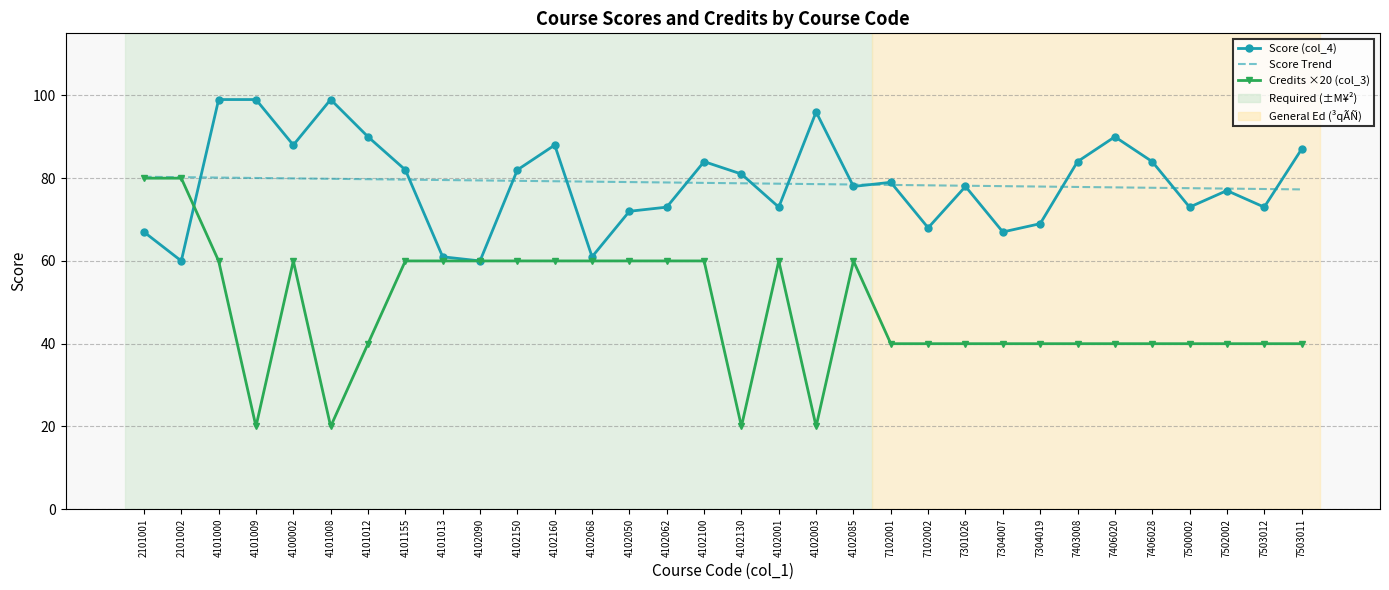

At how many categories does at least one series exceed 68?

32